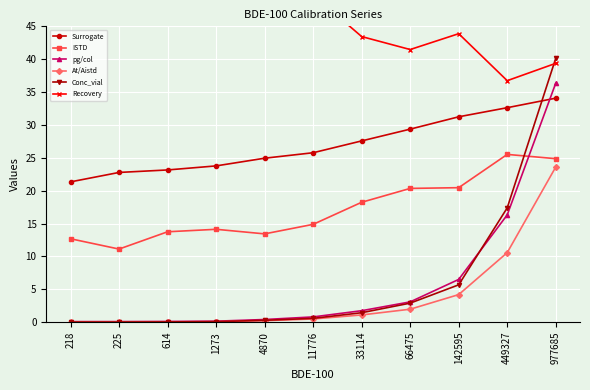

At which label does Recovery first exceed 48?

218